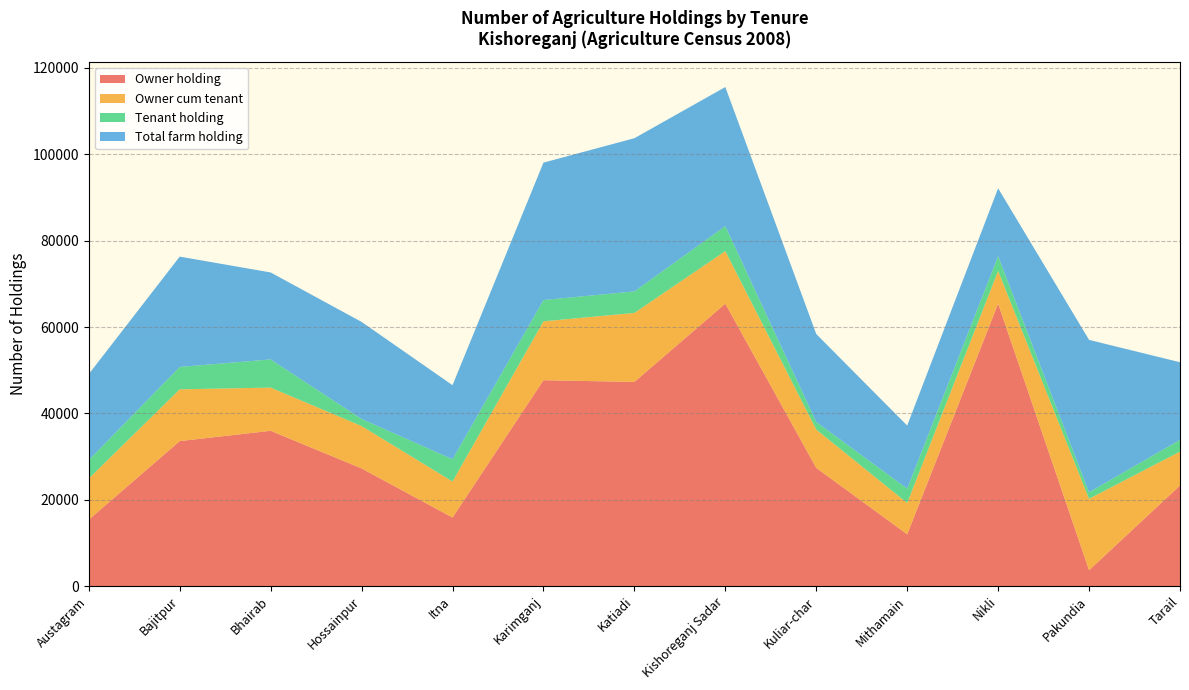

Reading left to right, what are all the values shown in this chart?

Owner holding: Austagram=15369	Bajitpur=33578	Bhairab=35962	Hossainpur=27248	Itna=15866	Karimganj=47676	Katiadi=47287	Kishoreganj Sadar=65408	Kuliar-char=27367	Mithamain=11987	Nikli=65408	Pakundia=3668	Tarail=23292
Owner cum tenant: Austagram=9536	Bajitpur=11989	Bhairab=10006	Hossainpur=9816	Itna=8348	Karimganj=13640	Katiadi=15979	Kishoreganj Sadar=12177	Kuliar-char=8885	Mithamain=7255	Nikli=7588	Pakundia=16542	Tarail=7849
Tenant holding: Austagram=4271	Bajitpur=5187	Bhairab=6526	Hossainpur=1651	Itna=5155	Karimganj=4937	Katiadi=4987	Kishoreganj Sadar=5789	Kuliar-char=1757	Mithamain=3322	Nikli=3415	Pakundia=1513	Tarail=2718
Total farm holding: Austagram=19915	Bajitpur=25554	Bhairab=20145	Hossainpur=22467	Itna=17159	Karimganj=31826	Katiadi=35481	Kishoreganj Sadar=32215	Kuliar-char=20369	Mithamain=14611	Nikli=15719	Pakundia=35296	Tarail=17978